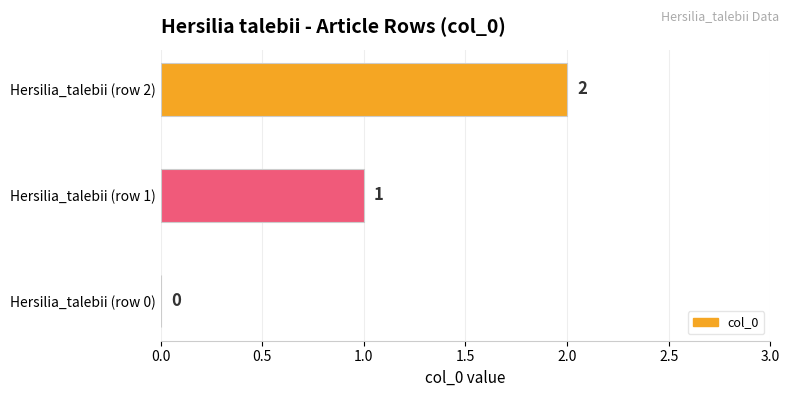

Where is the data nearest to the value 1?

Hersilia_talebii (row 1)